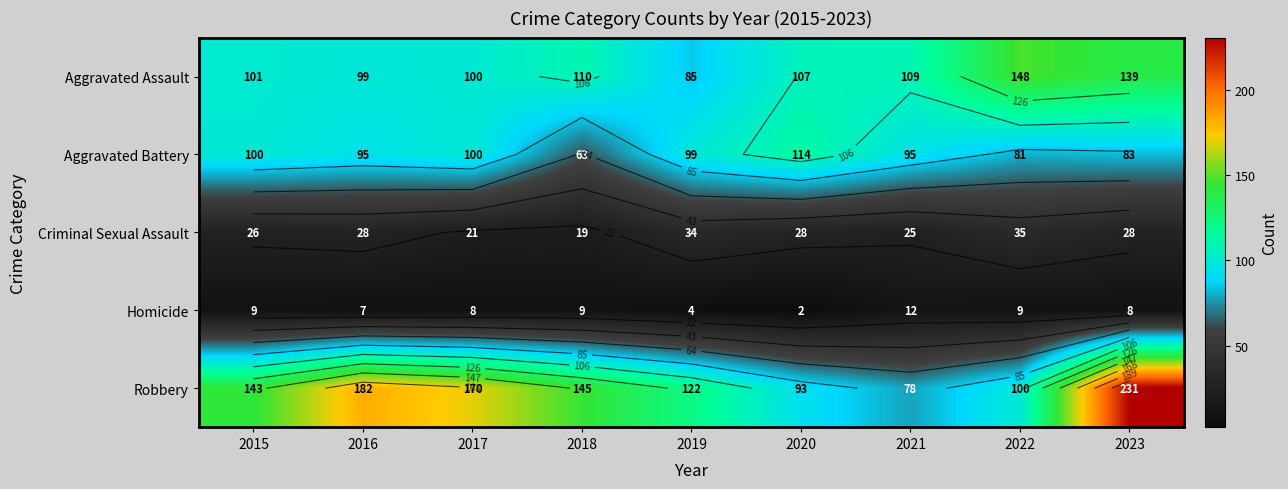

Which series has the largest total across all categories?

Robbery